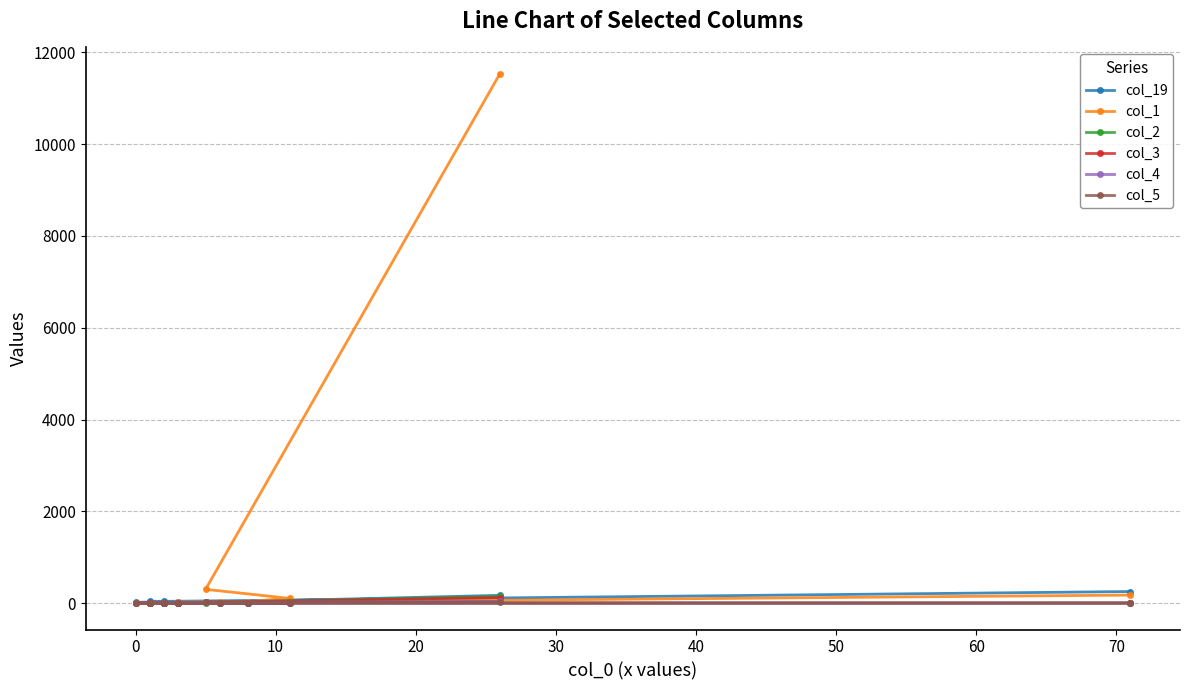

True or false: col_1 and col_3 intersect in this chart.

False